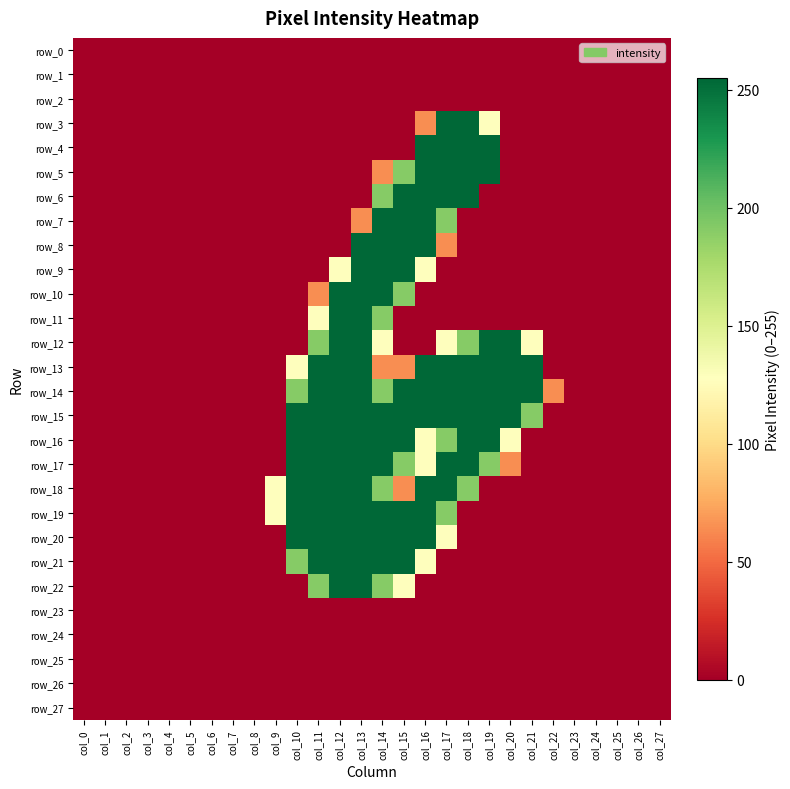

List the series in order of their peak value, lowest first.

row_0, row_1, row_2, row_23, row_24, row_25, row_26, row_27, row_3, row_4, row_5, row_6, row_7, row_8, row_9, row_10, row_11, row_12, row_13, row_14, row_15, row_16, row_17, row_18, row_19, row_20, row_21, row_22